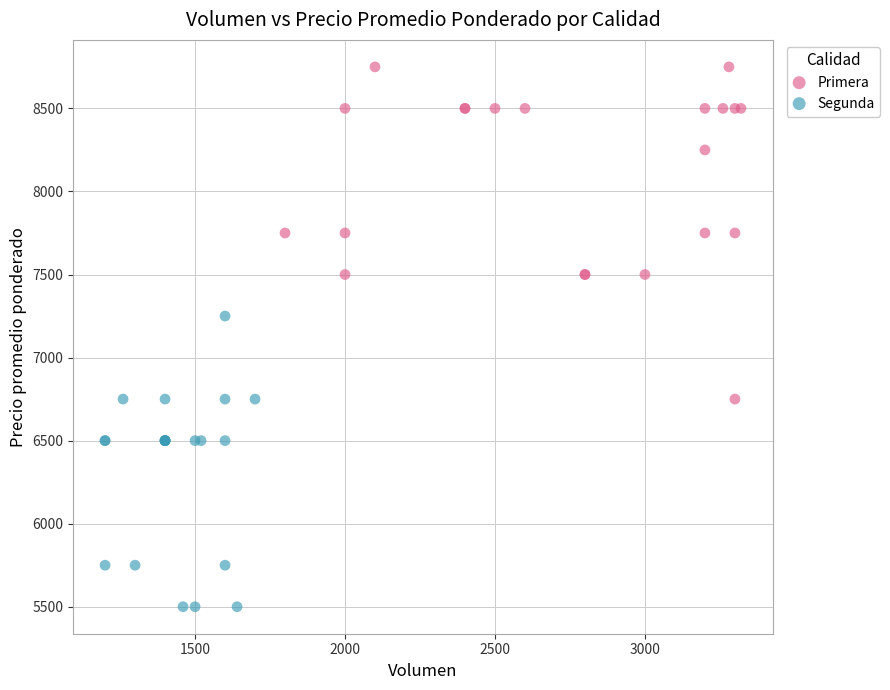

What are all the series names shown in the legend?

Primera, Segunda